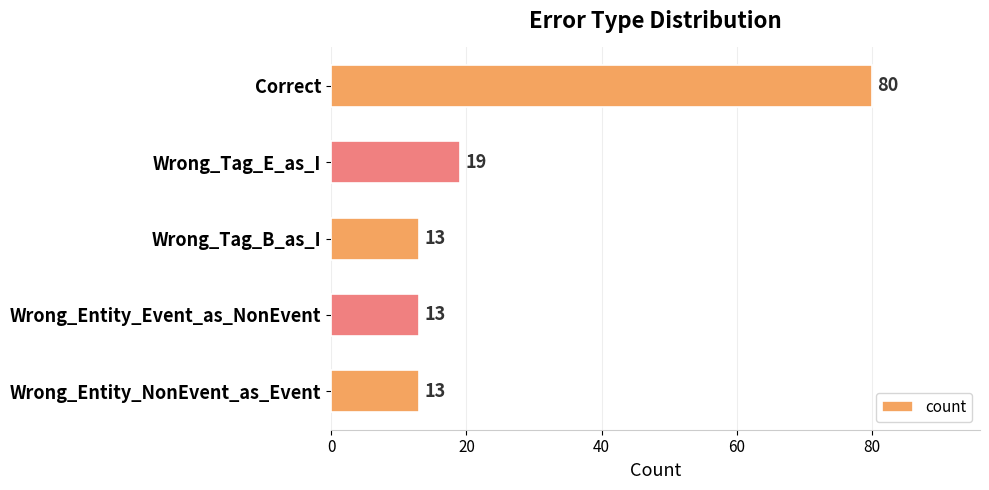

The value at Wrong_Entity_Event_as_NonEvent is 19. True or false?

False